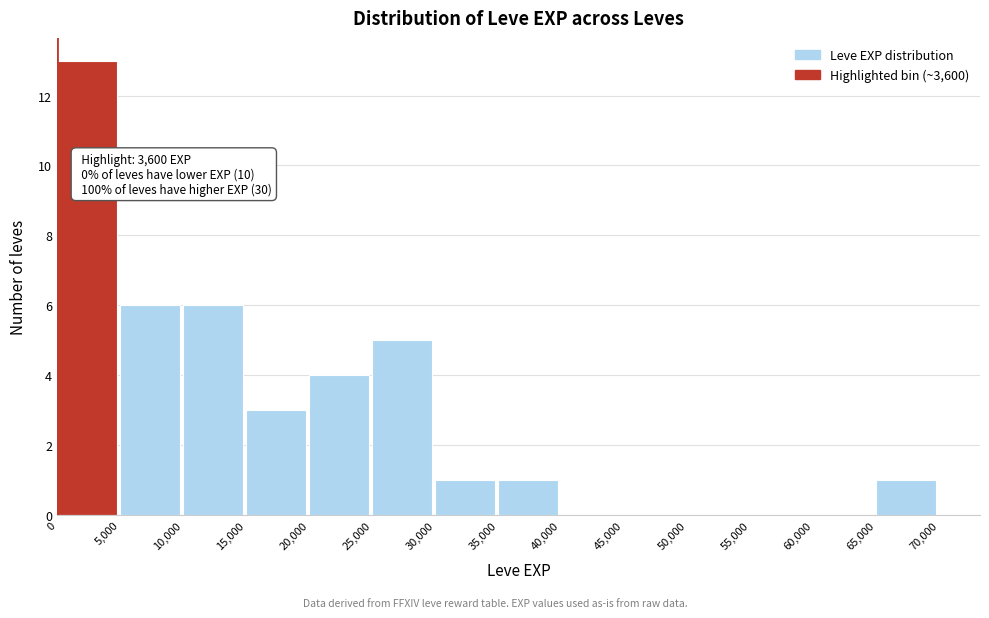

Over which range of the x-axis is the bar tallest?

0 to 5,000